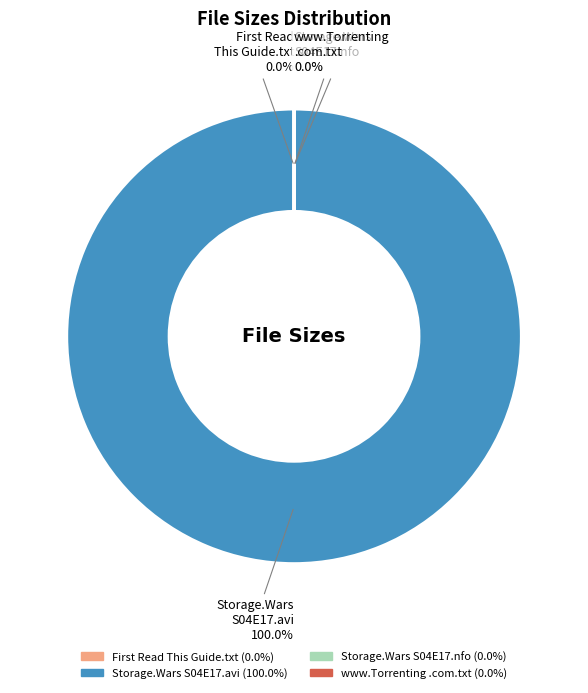

To the nearest percent, what percentage of the pie is Storage.Wars.S04E17.HDTV.XviD-AFG.avi?

100%